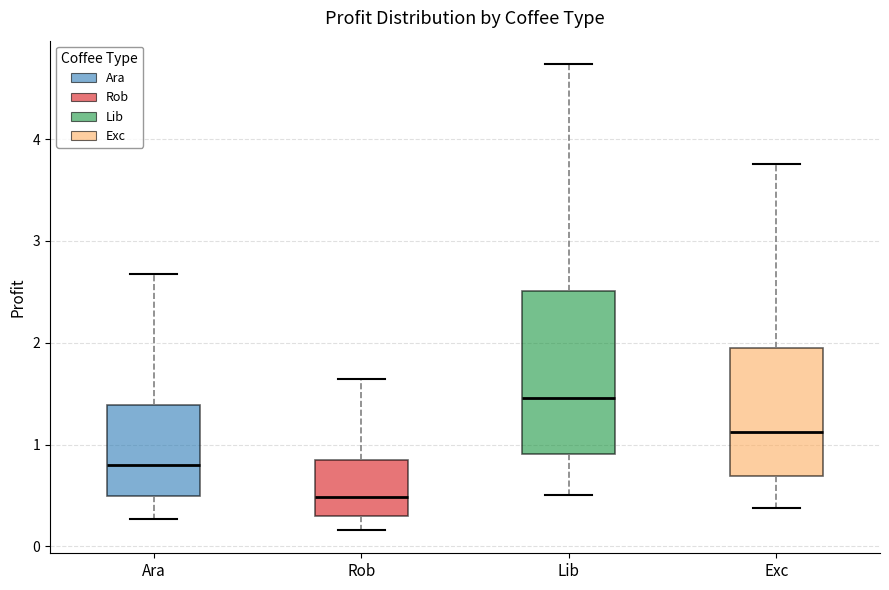

Which box has the highest median line?

Lib